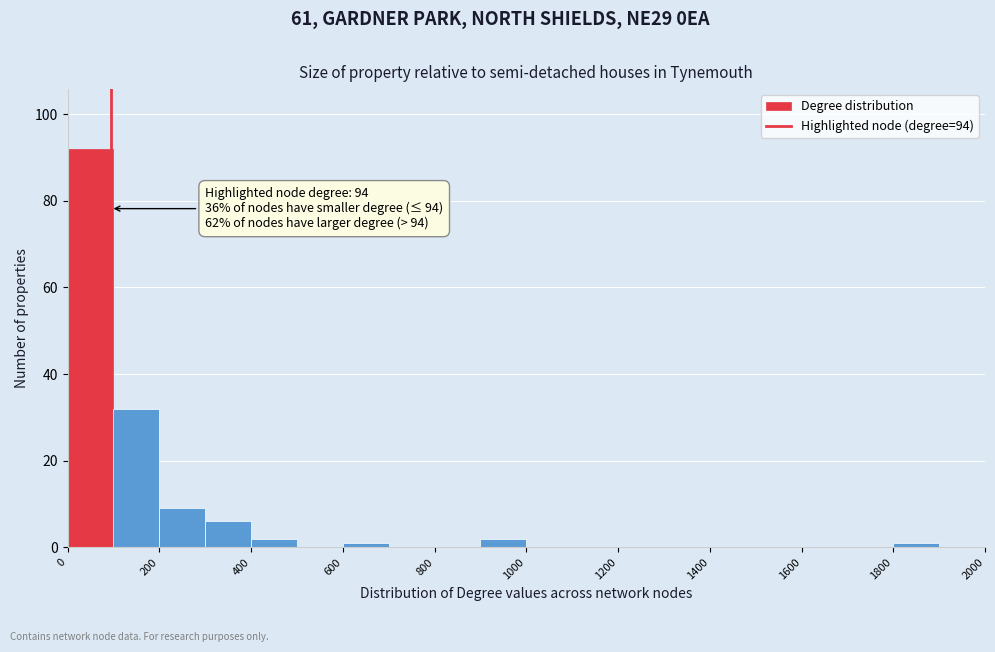

Which range on the x-axis has the tallest bar?

0 to 100